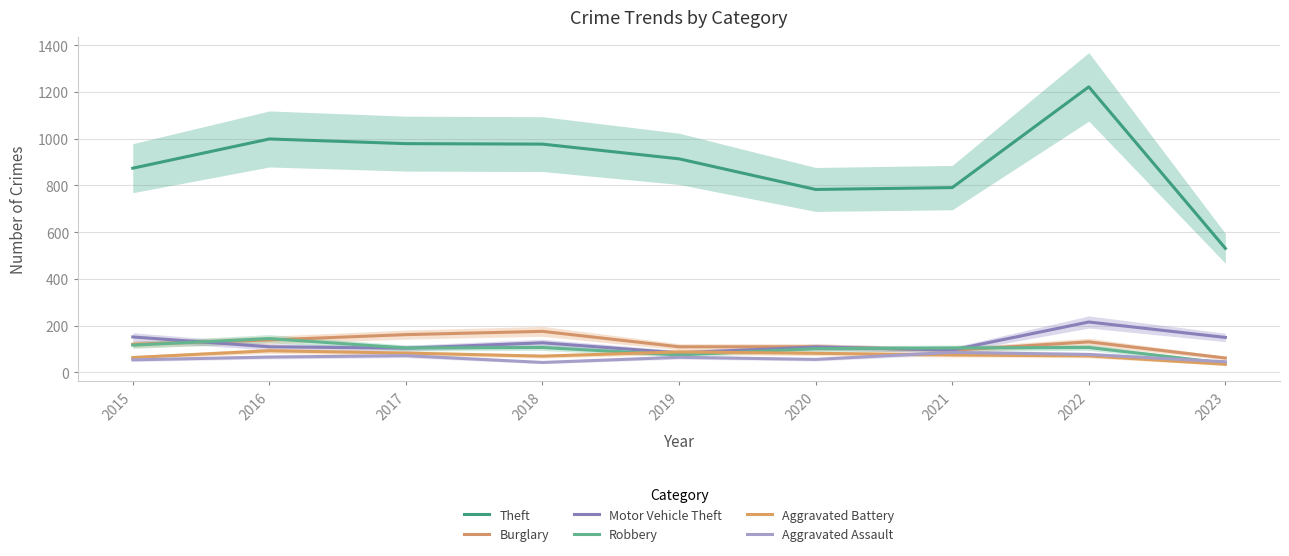

What is the difference between the Aggravated Battery values at 2020 and 2022?

11